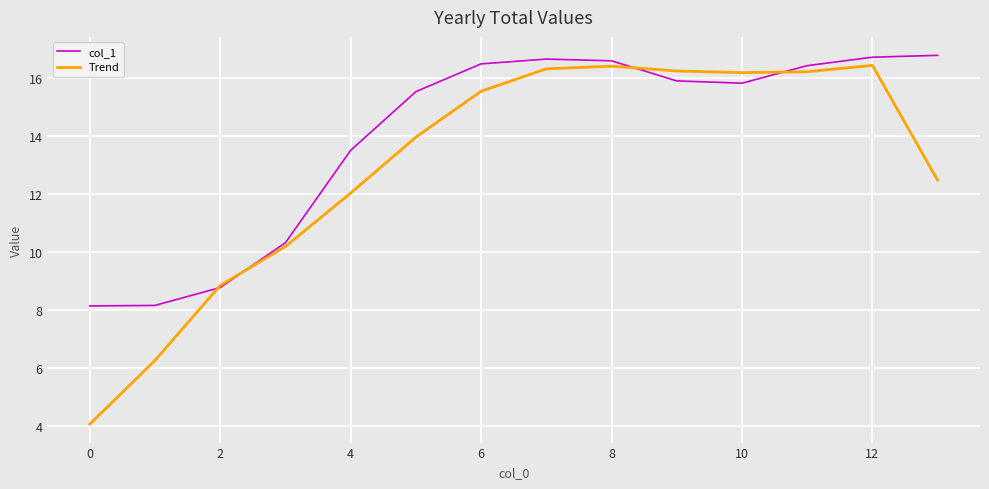

What are all the series names shown in the legend?

col_1, Trend